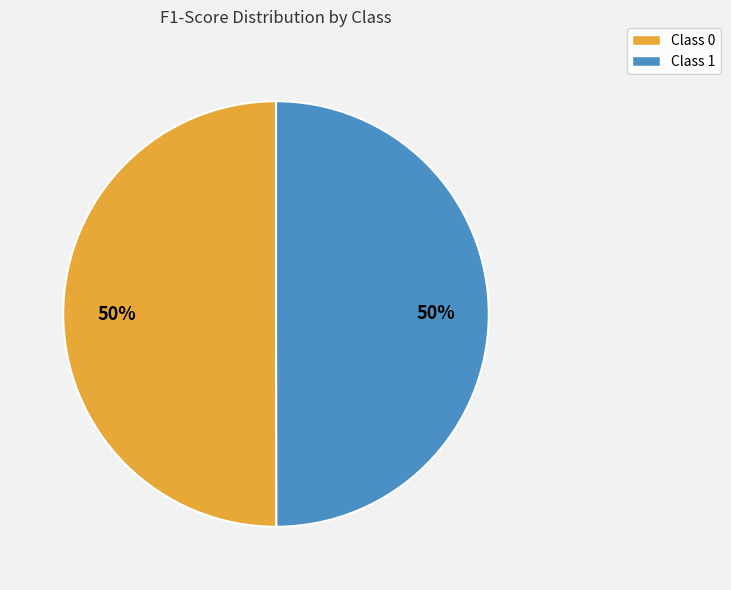

To the nearest percent, what is the average slice percentage?

50%